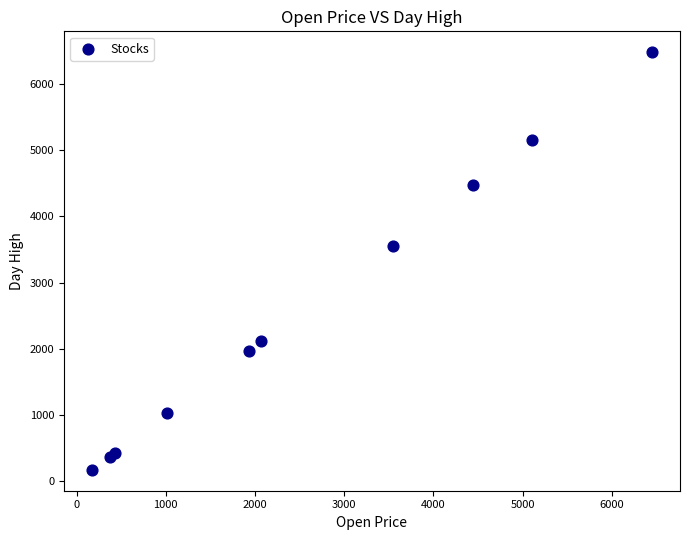

What Y value in the scatter plot is closest to 3327?

3550.0